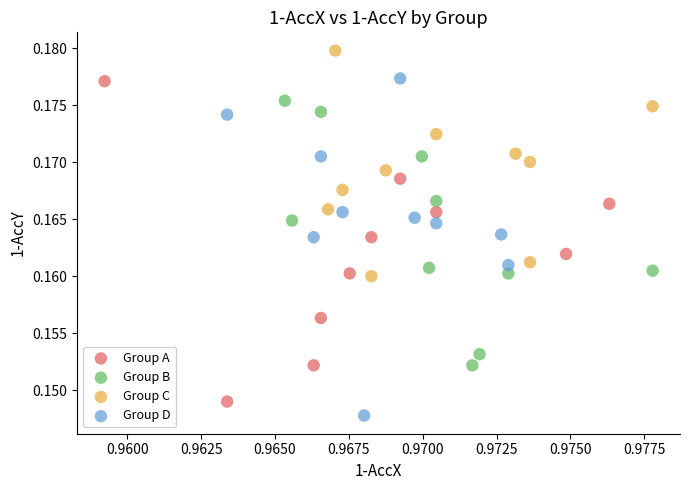

Which series has the widest spread of Y values?

Group D